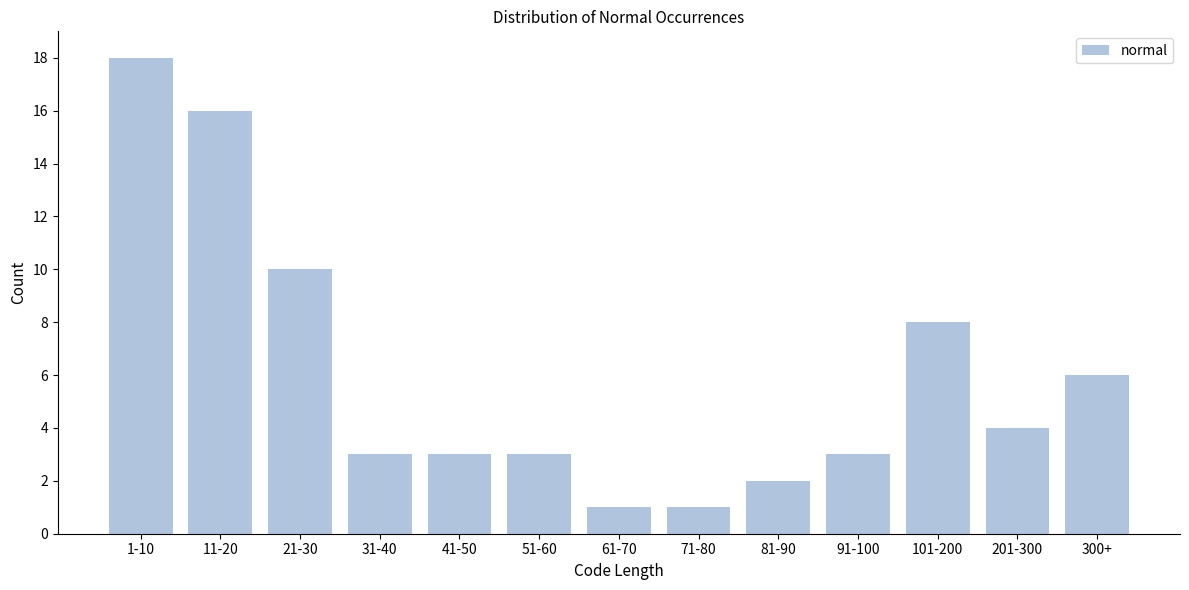

Reading right to left, list all the values displayed in this chart.

6	4	8	3	2	1	1	3	3	3	10	16	18